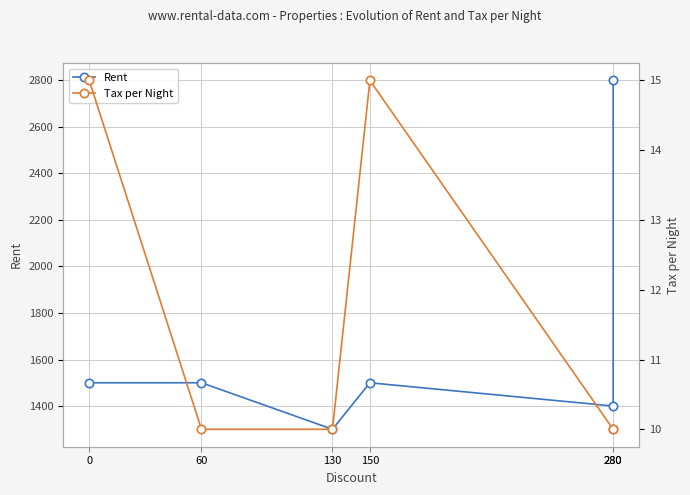

Which label corresponds to the smallest value in the chart?

60